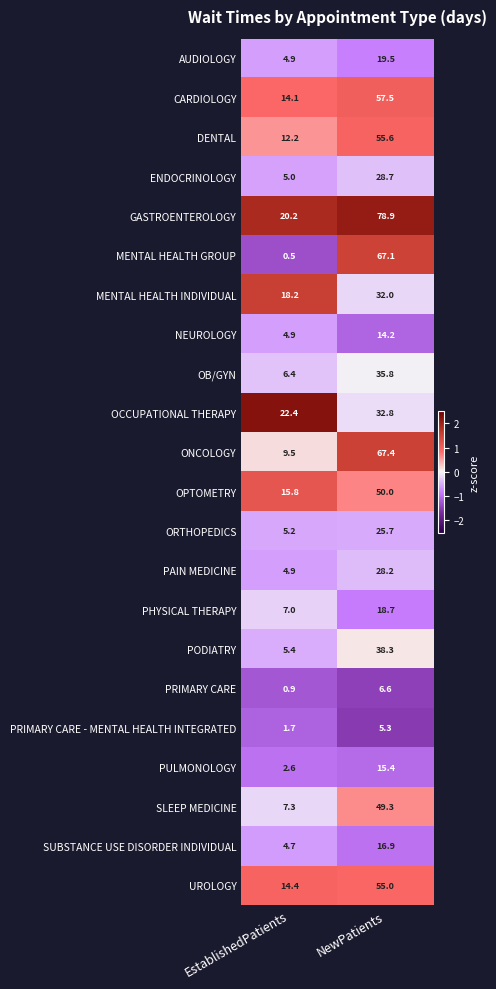

Which series changed the most between EstablishedPatients and NewPatients?

MENTAL HEALTH GROUP